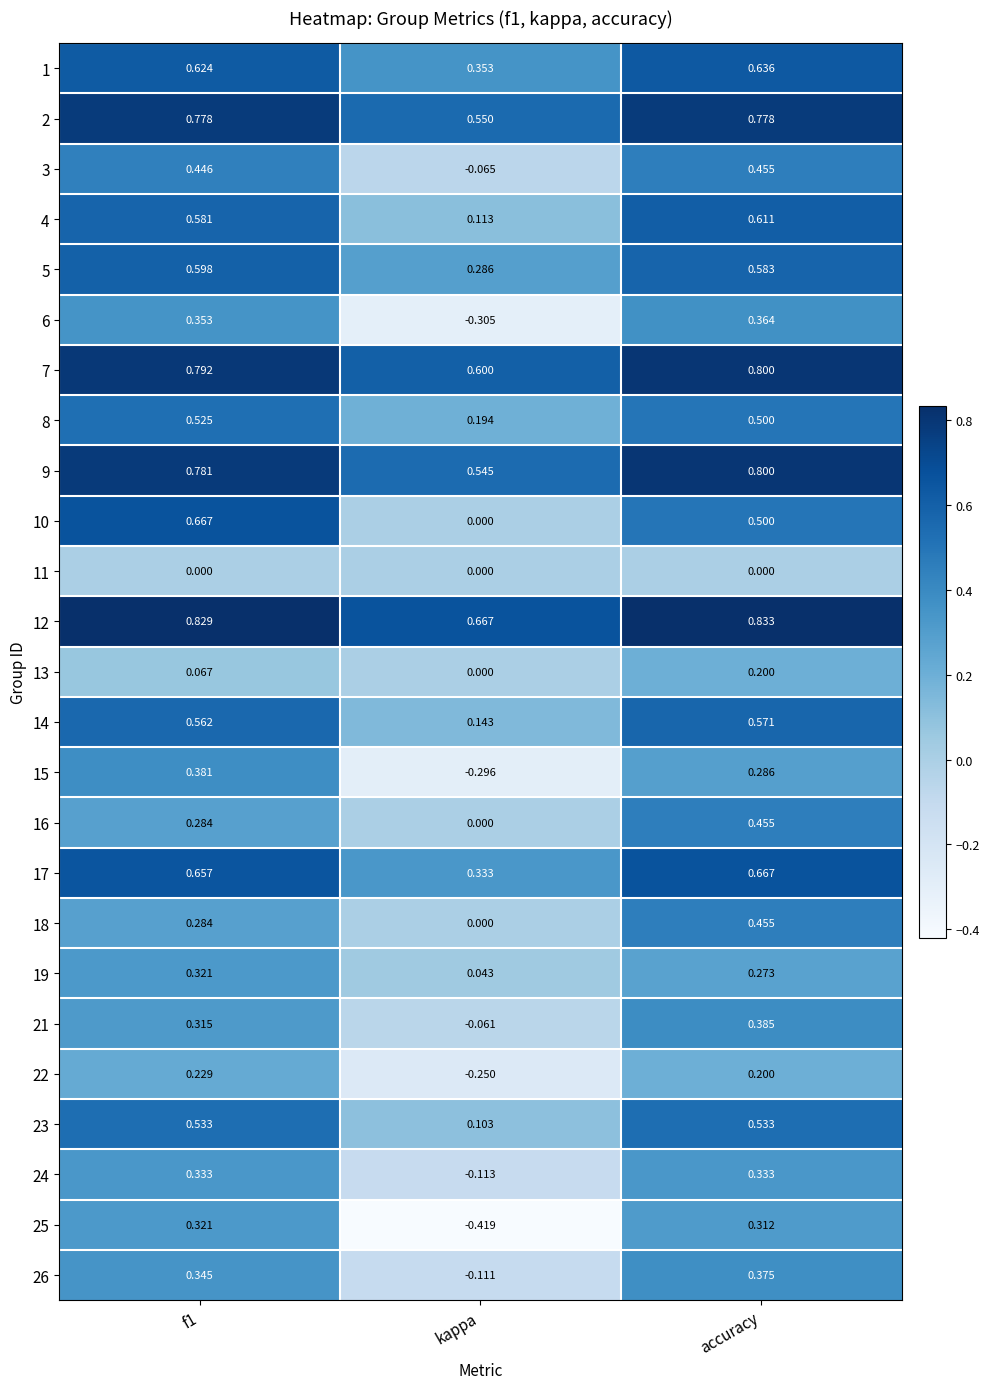

Which category has the highest value across all series?

accuracy